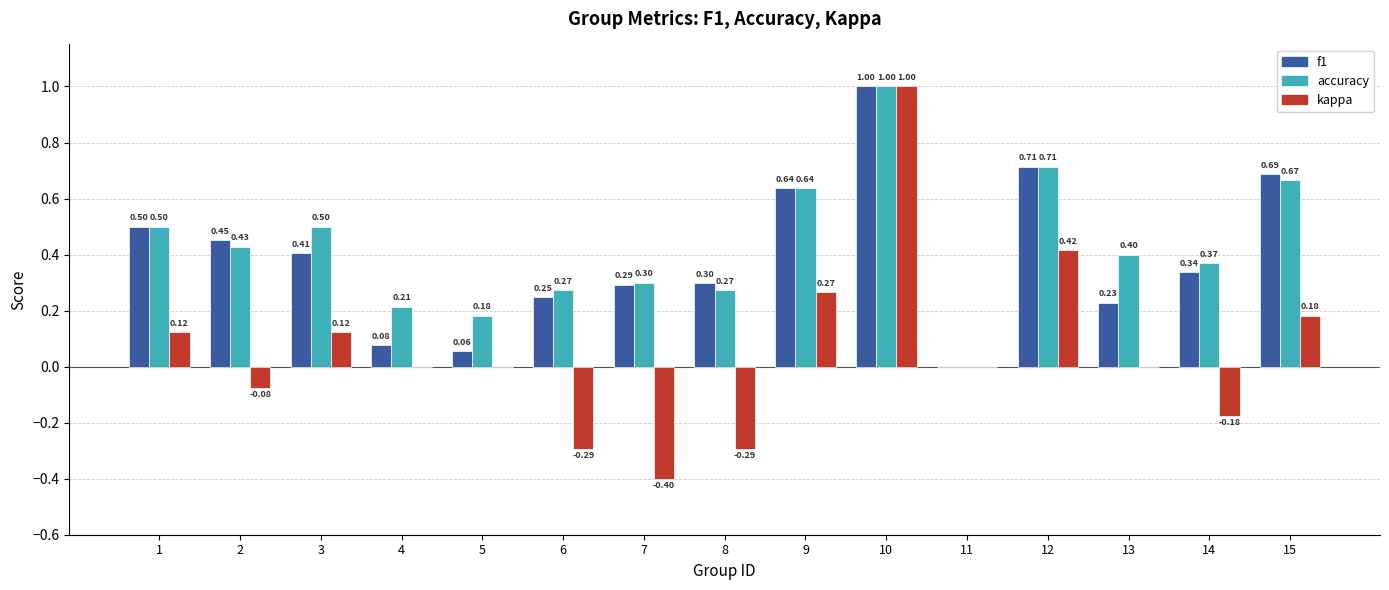

Is the value of accuracy at 13 greater than the value of f1 at 10?

No